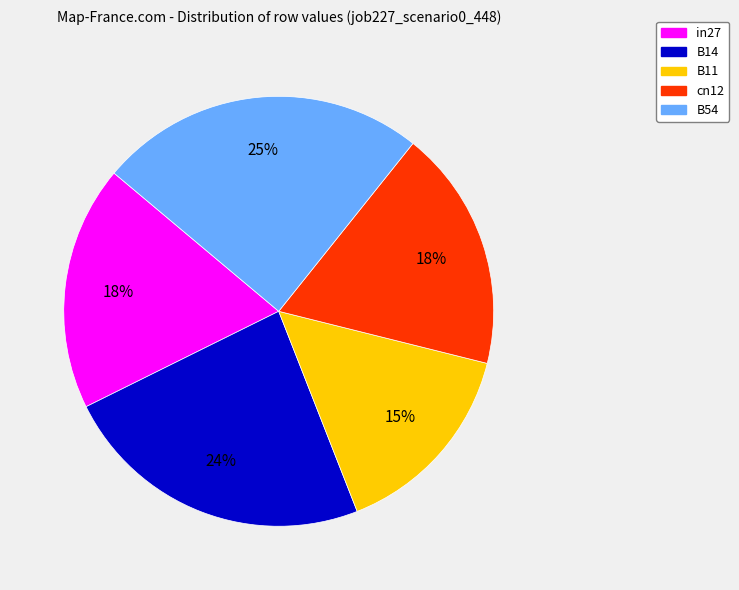

What is the smallest slice in the pie chart?

B11